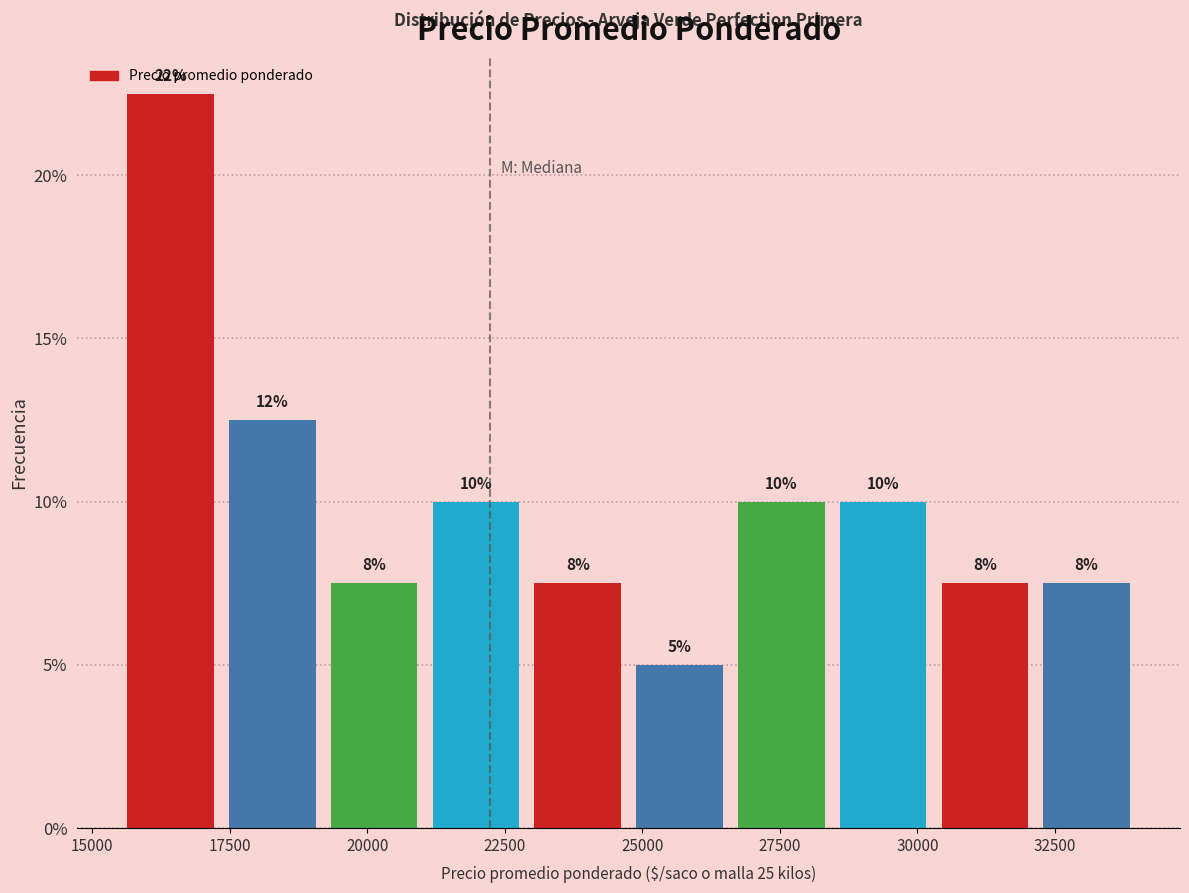

Read against the x-axis, roughly where is the centre of the tallest bar?

16500